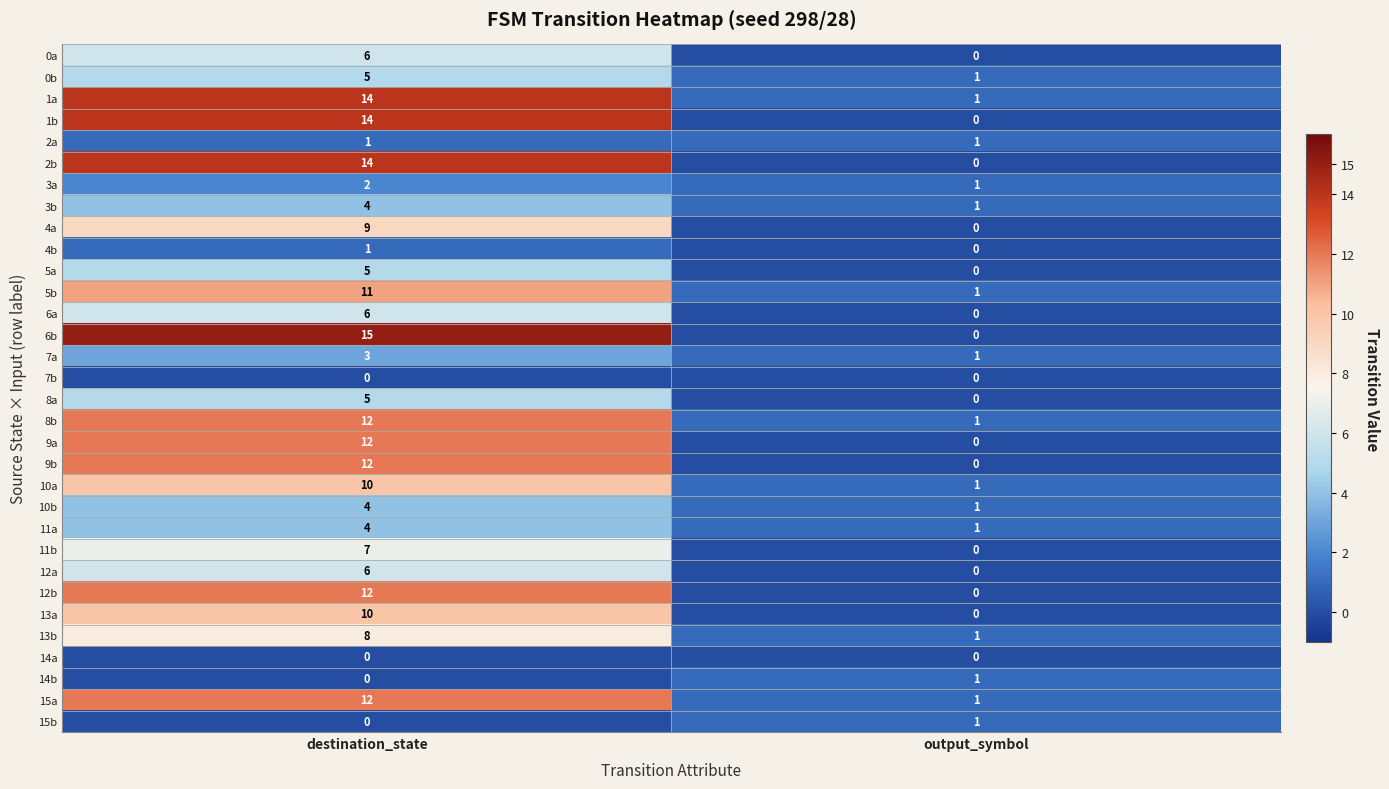

Rank the categories by 11b value from highest to lowest.

destination_state, output_symbol